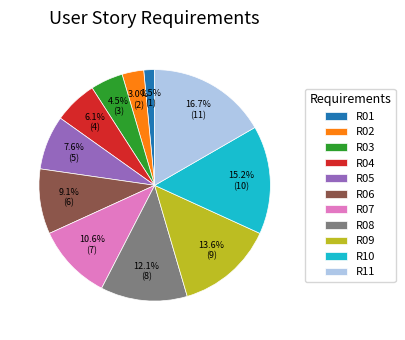

Rank the categories by value from highest to lowest.

R11, R10, R09, R08, R07, R06, R05, R04, R03, R02, R01